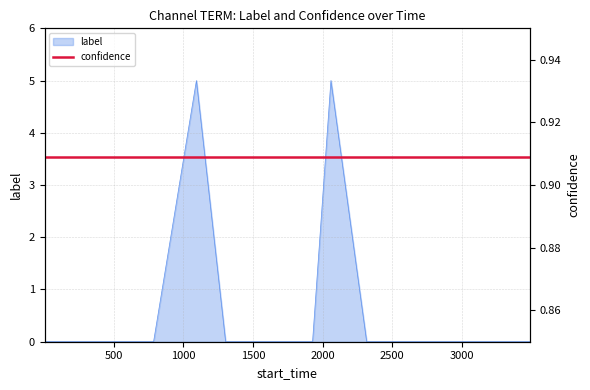

Is it true that the value at 2772 is 3?

False